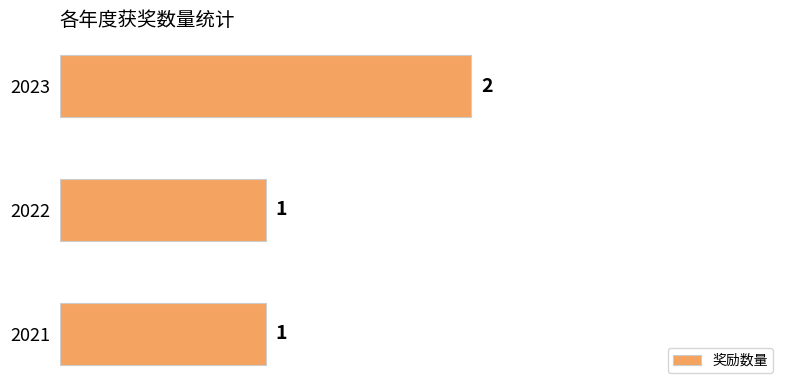

How many data points are above 1?

1